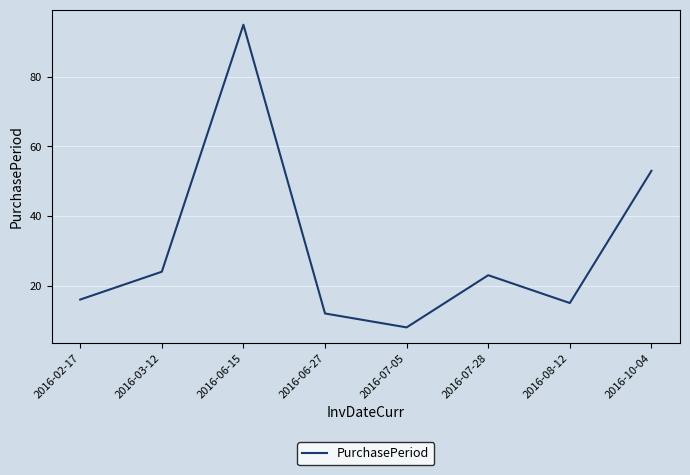

What is the maximum value shown in the chart?

95